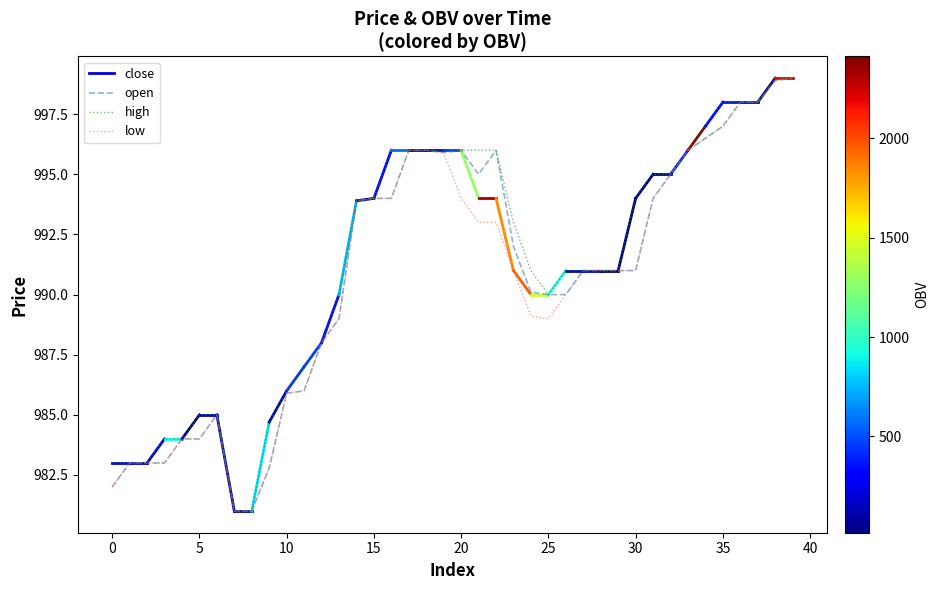

How many data points in close are above 993?

19